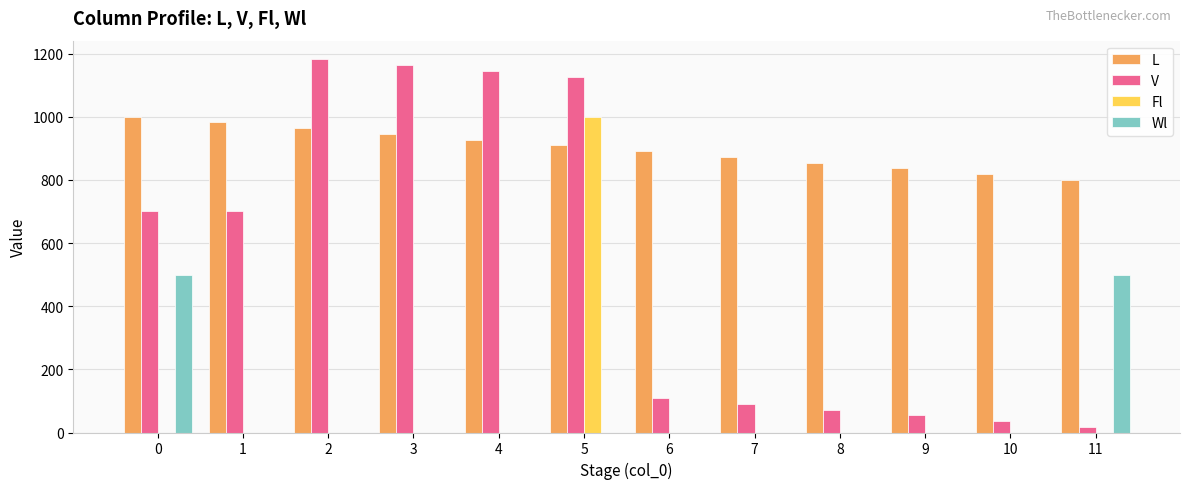

What is the highest value of the L series?

1000.0